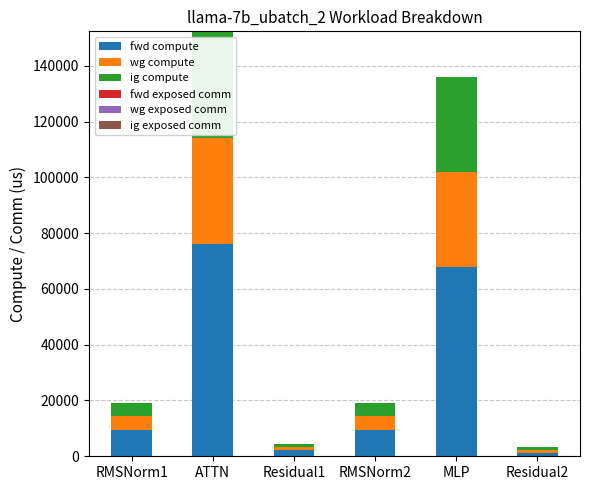

How many data points does each series have?

6